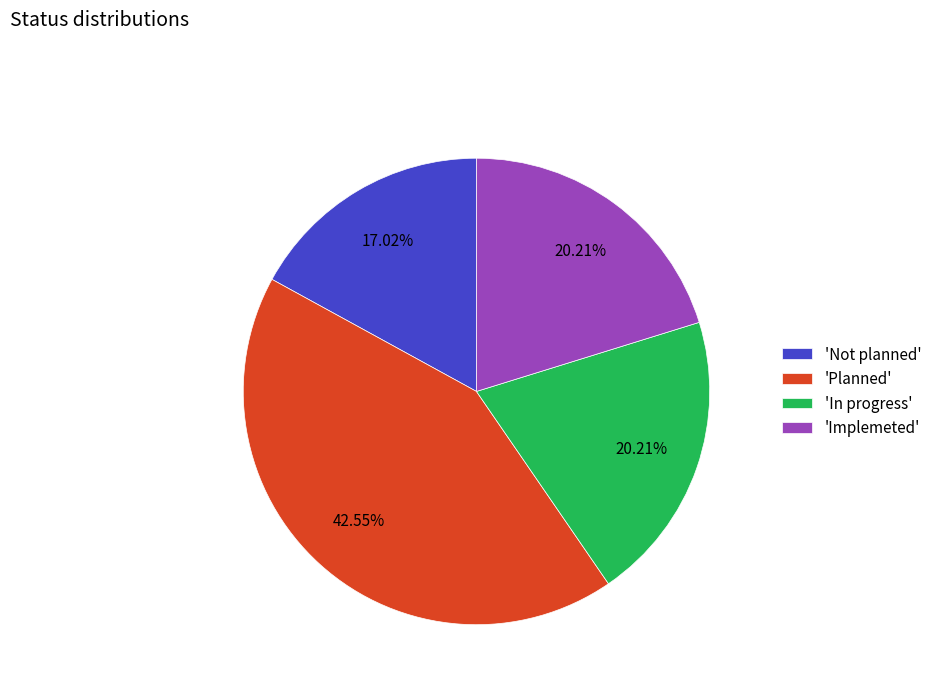

Does any single category account for the majority?

No